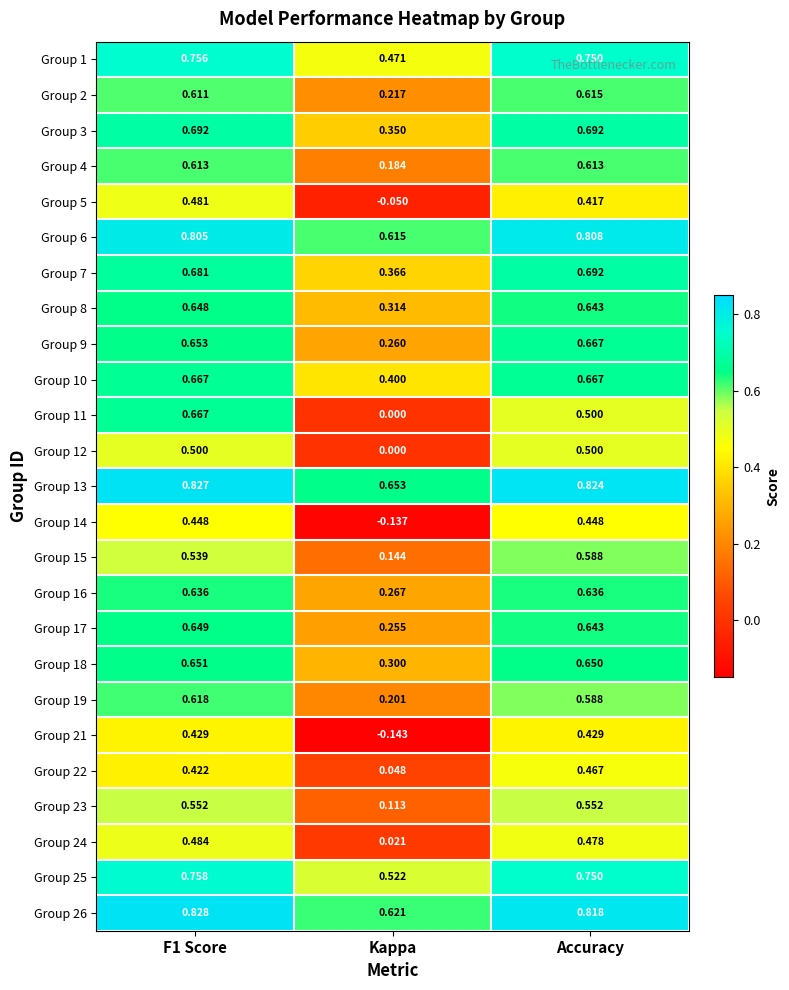

At which label is Group 18 closest to 0?

Kappa